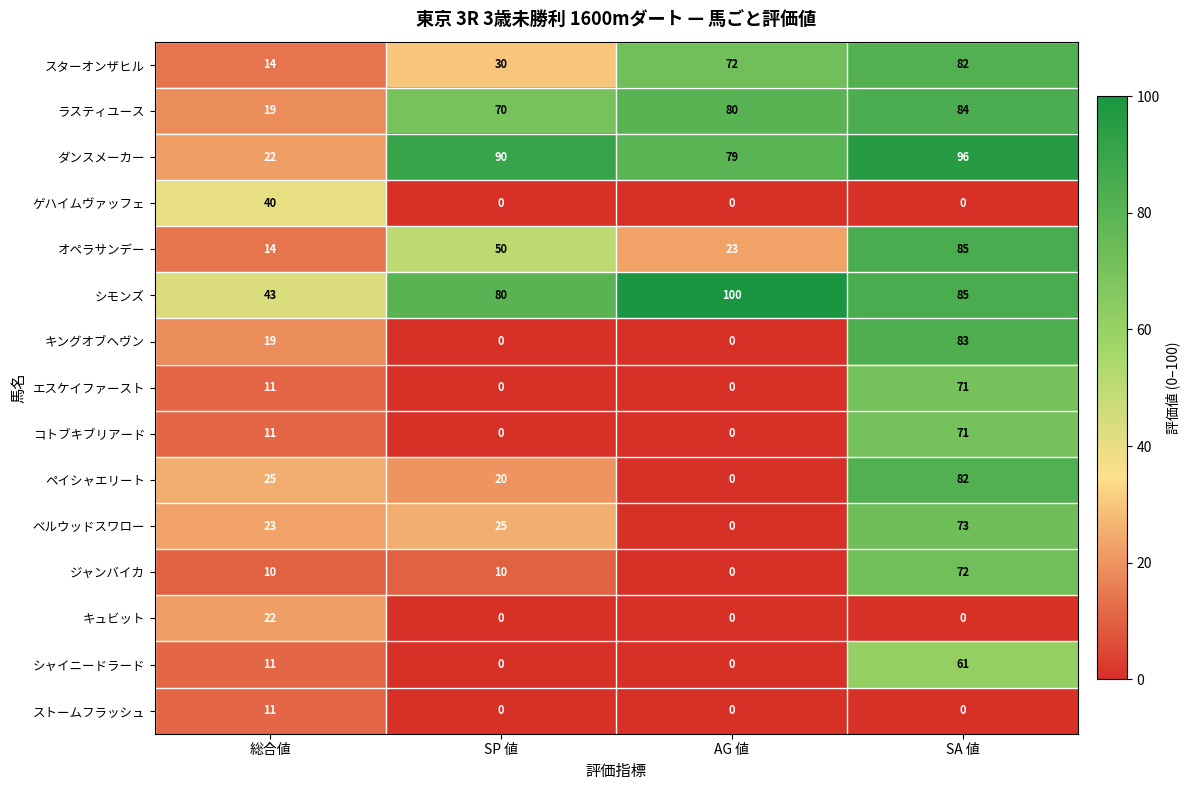

Is it true that オペラサンデー equals 14 at 総合値?

True